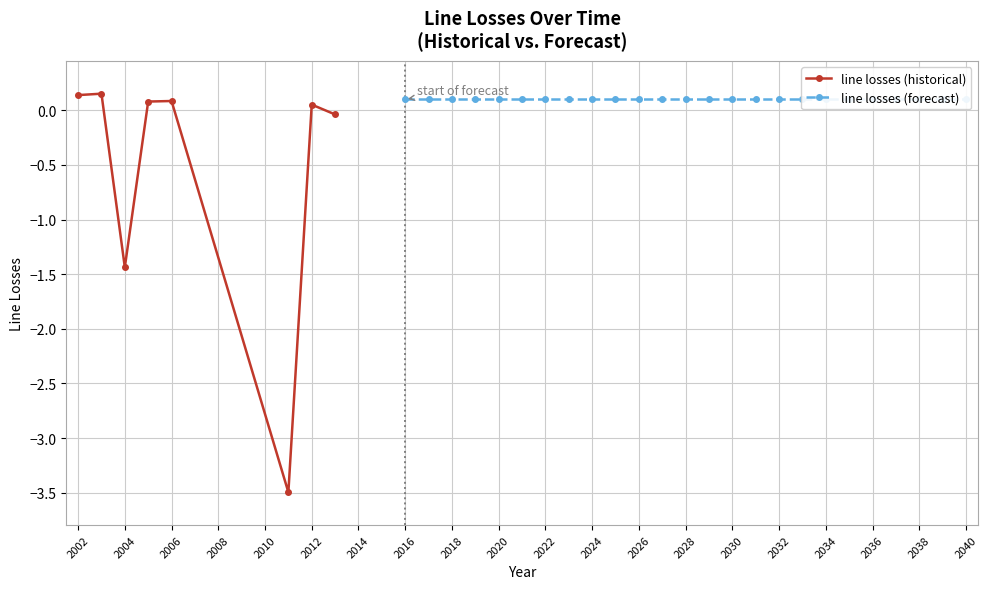

Which has a higher value, 2037 or 2017?

2037